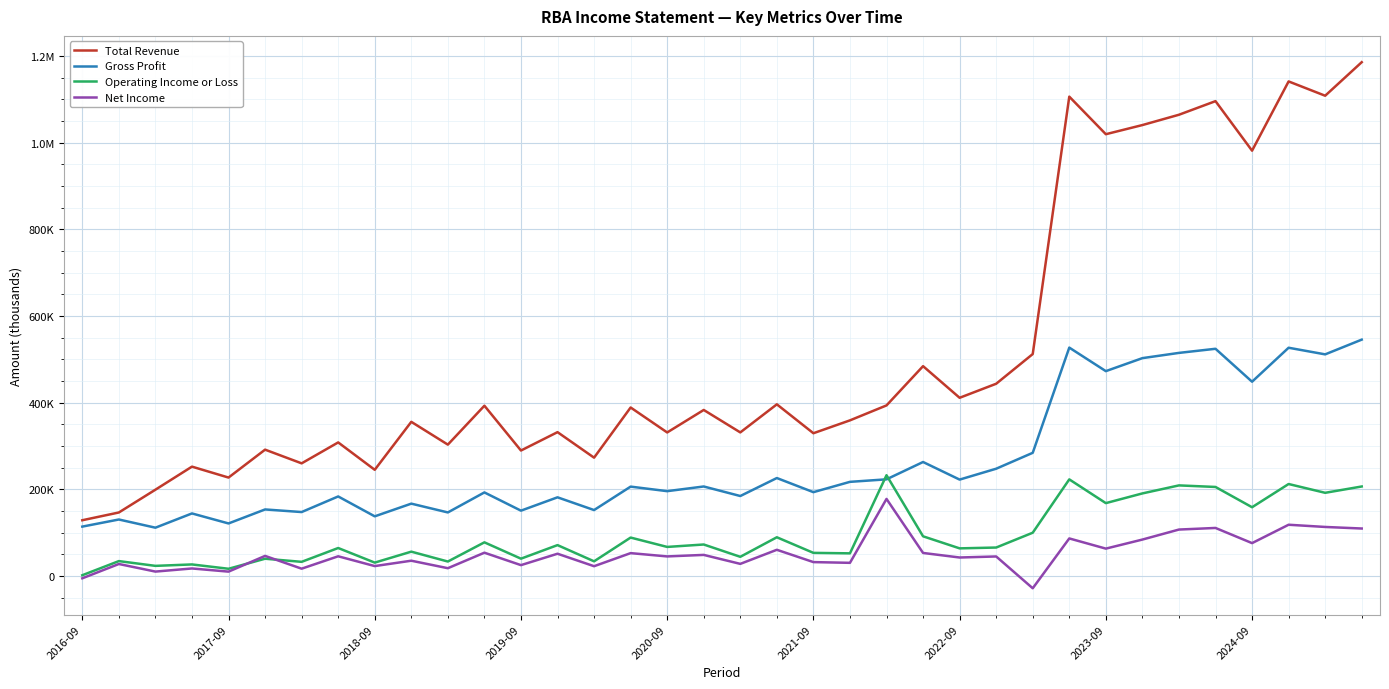

Does the chart have visible grid lines?

Yes